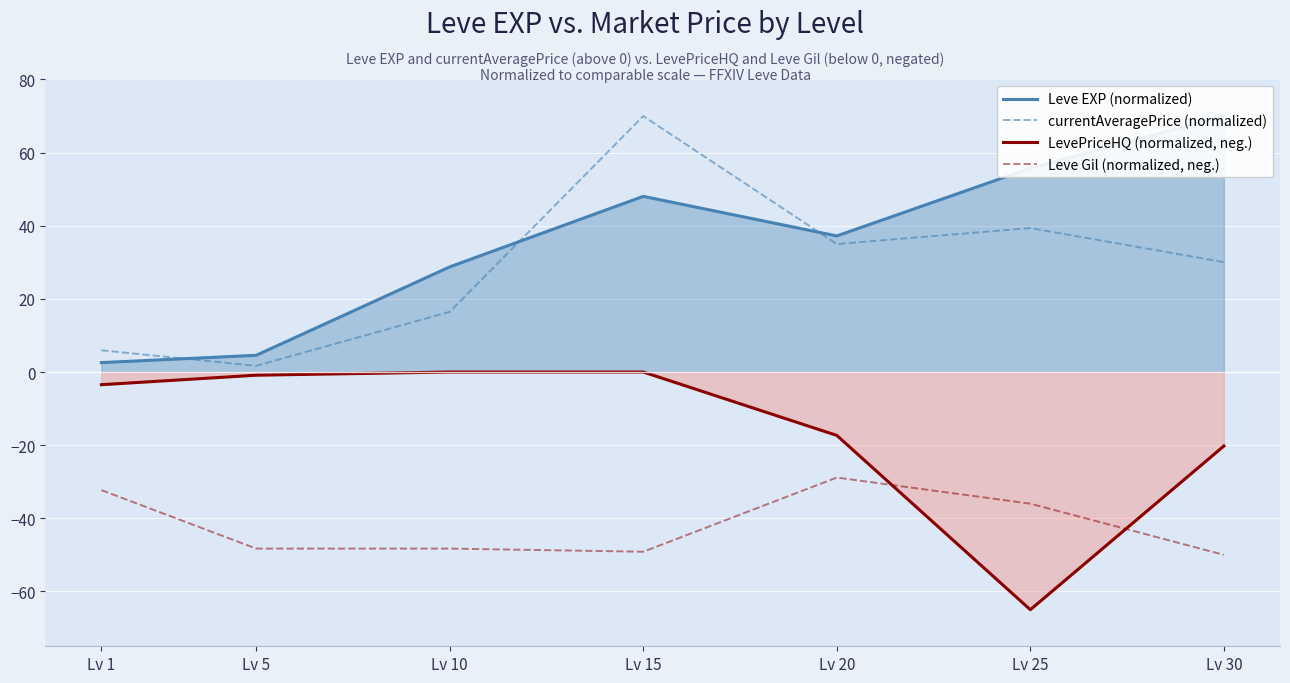

Reading left to right, extract all data points from this chart.

Leve EXP (normalized): Lv 1=2.6	Lv 5=4.6	Lv 10=28.8	Lv 15=48.0	Lv 20=37.2	Lv 25=55.7	Lv 30=70.0
currentAveragePrice (normalized): Lv 1=6.0	Lv 5=1.7	Lv 10=16.5	Lv 15=70.0	Lv 20=35.0	Lv 25=39.4	Lv 30=30.1
LevePriceHQ (normalized, neg.): Lv 1=-3.5	Lv 5=-0.9	Lv 10=0.0	Lv 15=0.0	Lv 20=-17.3	Lv 25=-65.0	Lv 30=-20.2
Leve Gil (normalized, neg.): Lv 1=-32.3	Lv 5=-48.3	Lv 10=-48.3	Lv 15=-49.1	Lv 20=-28.9	Lv 25=-36.0	Lv 30=-50.0